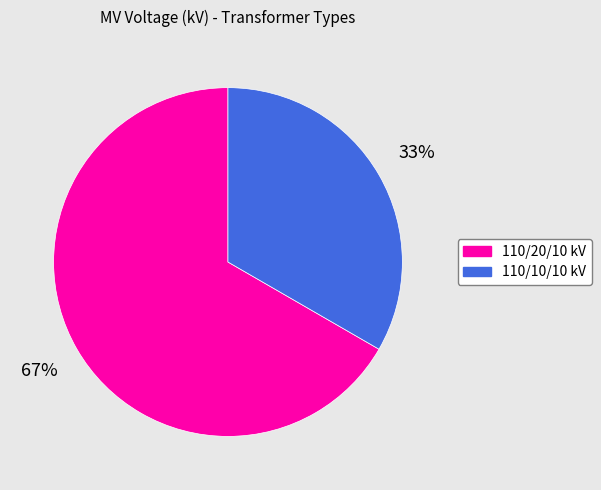

How many segments does this pie chart have?

2